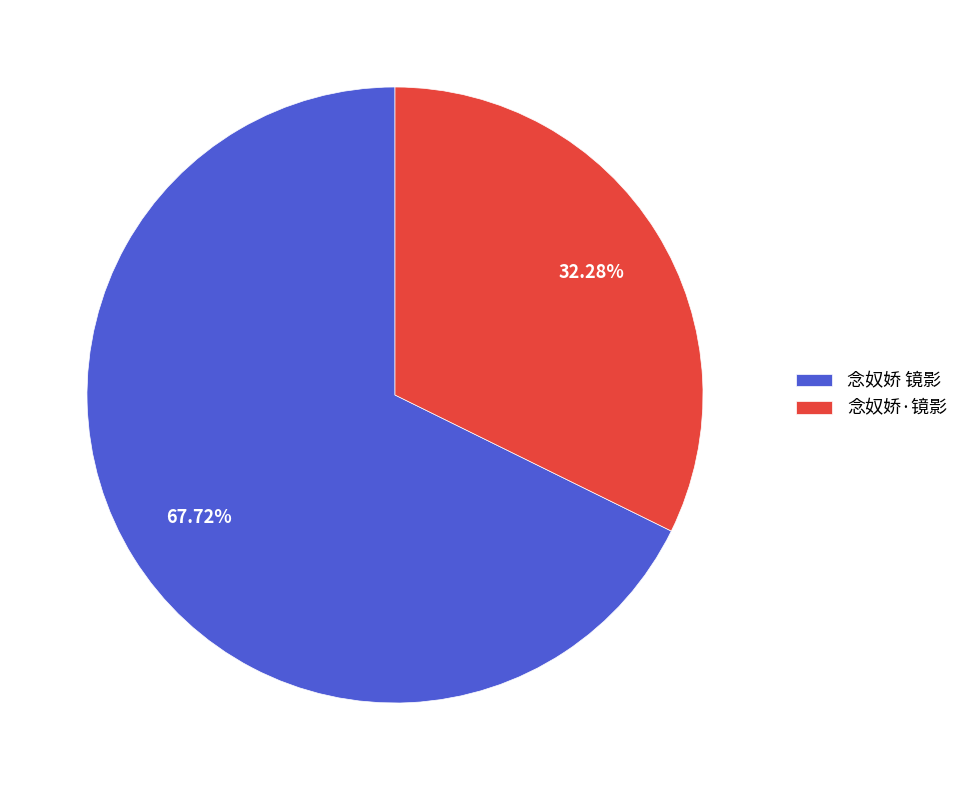

Does 念奴娇·镜影 account for over 50% of the chart?

No